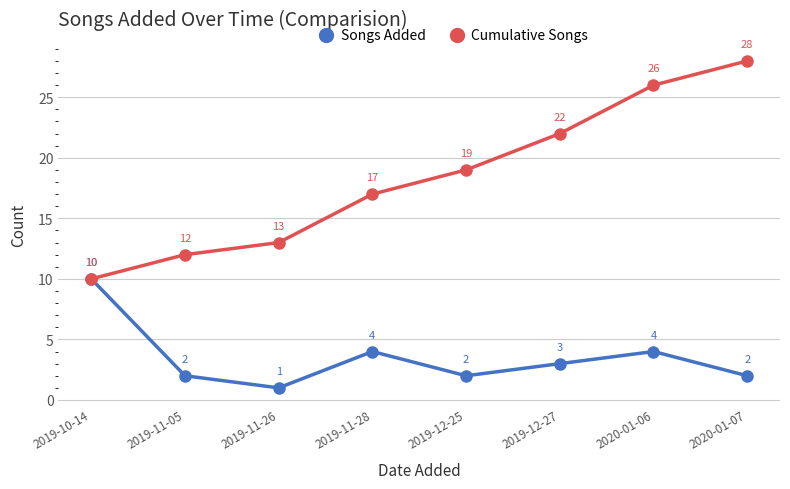

Where is Cumulative Songs nearest to the value 19?

2019-12-25